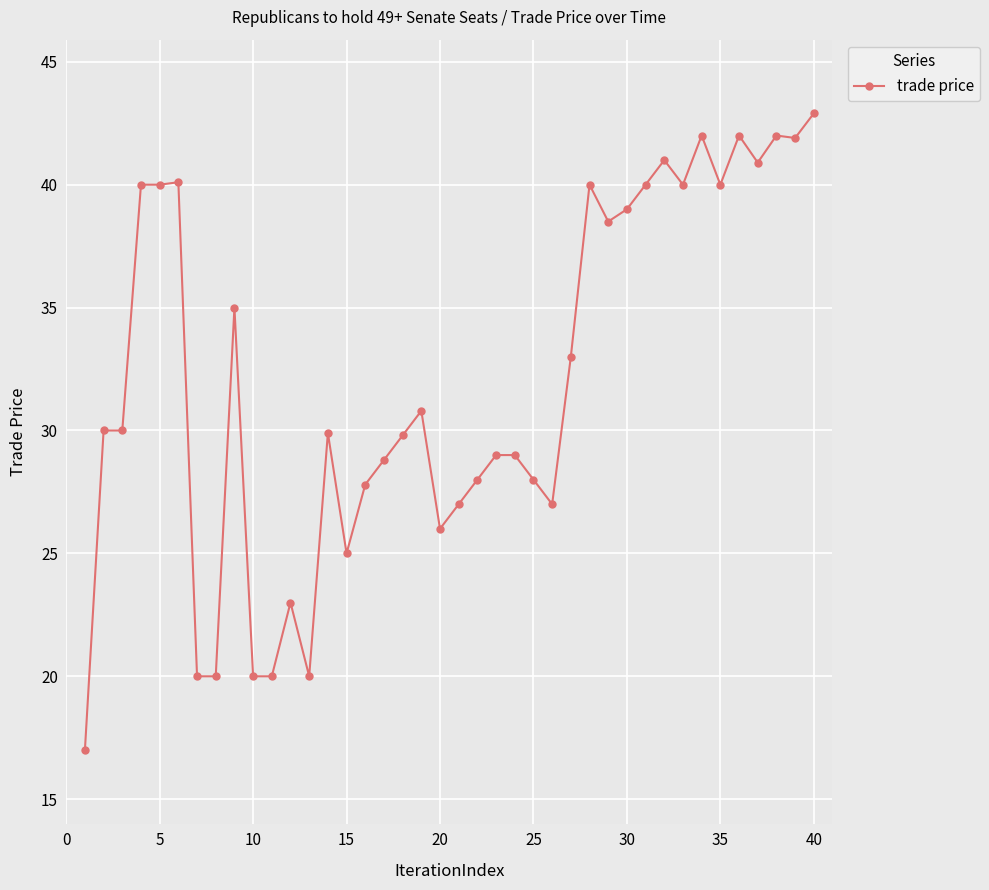

What is the minimum value shown in the chart?

17.0